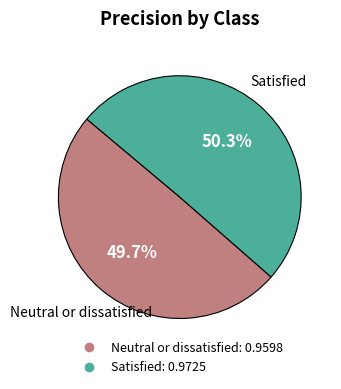

How many slices are in this pie chart?

2